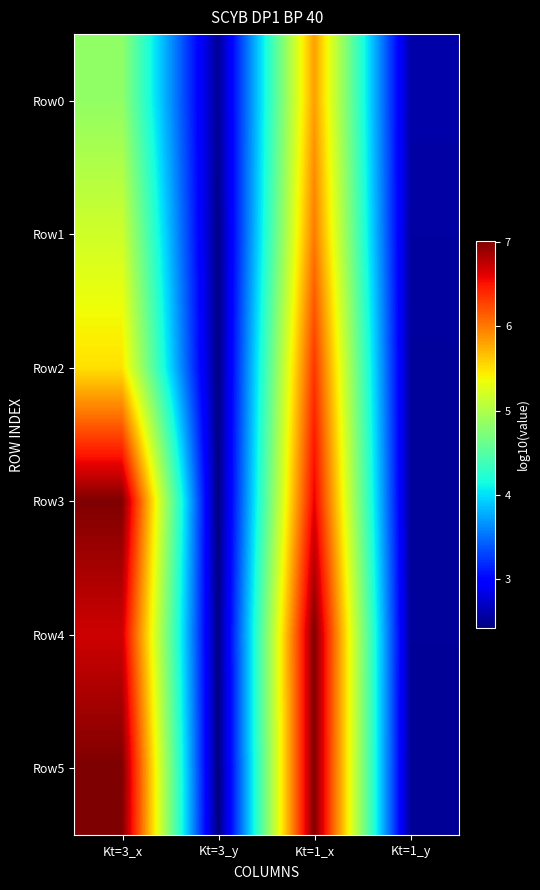

How many data points does each series have?

4